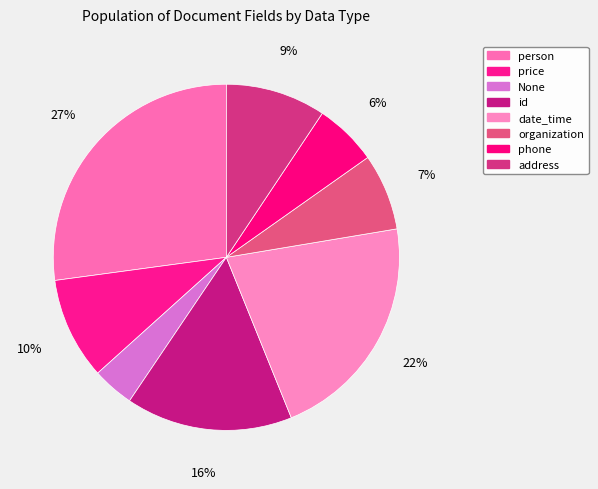

To the nearest percent, what portion does person represent?

27%